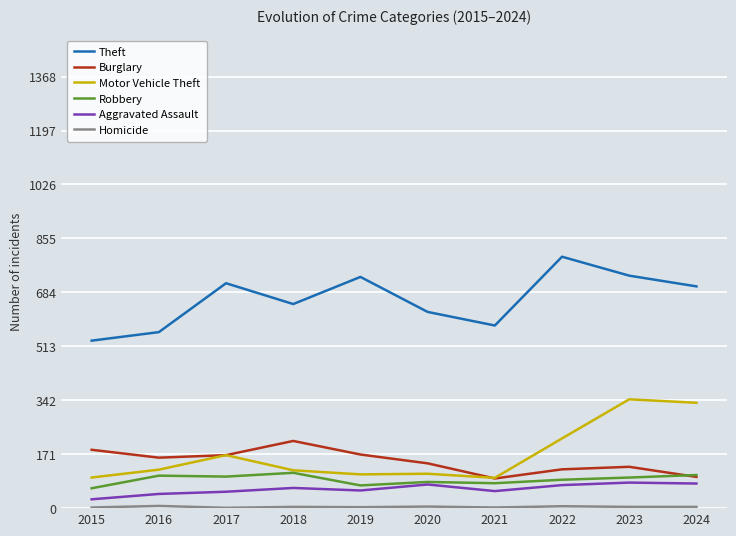

Which series has the largest total across all categories?

Theft